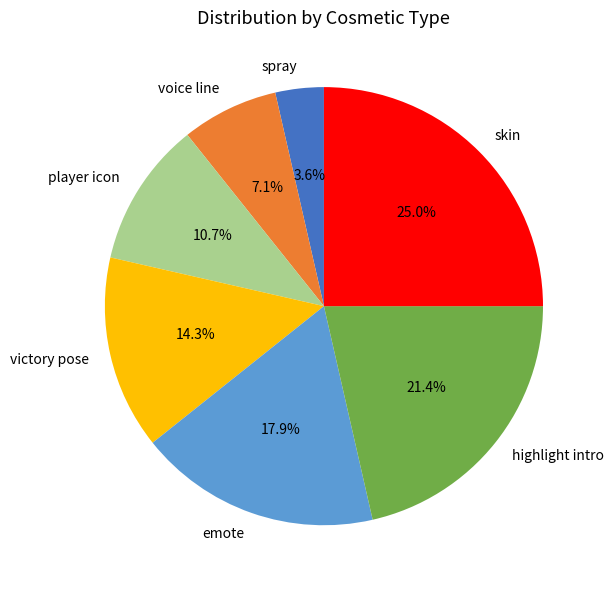

To the nearest percent, what is the difference between the victory pose and player icon slice percentages?

4%